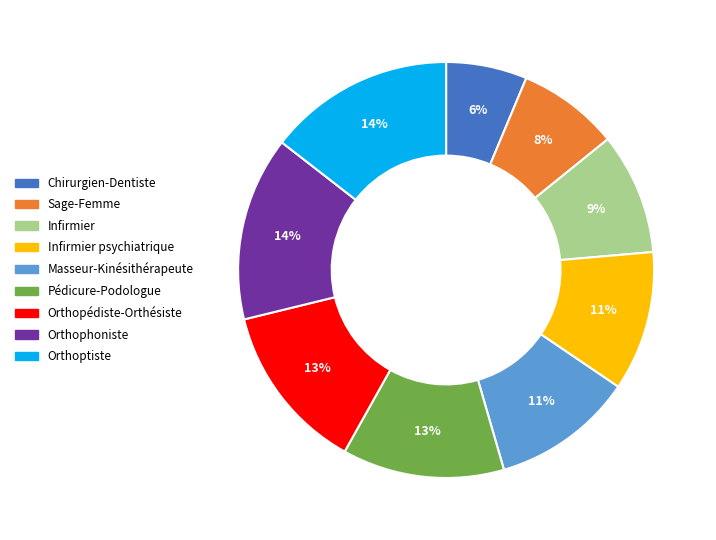

To the nearest percent, what is the difference between the largest and smallest slice percentages?

8%